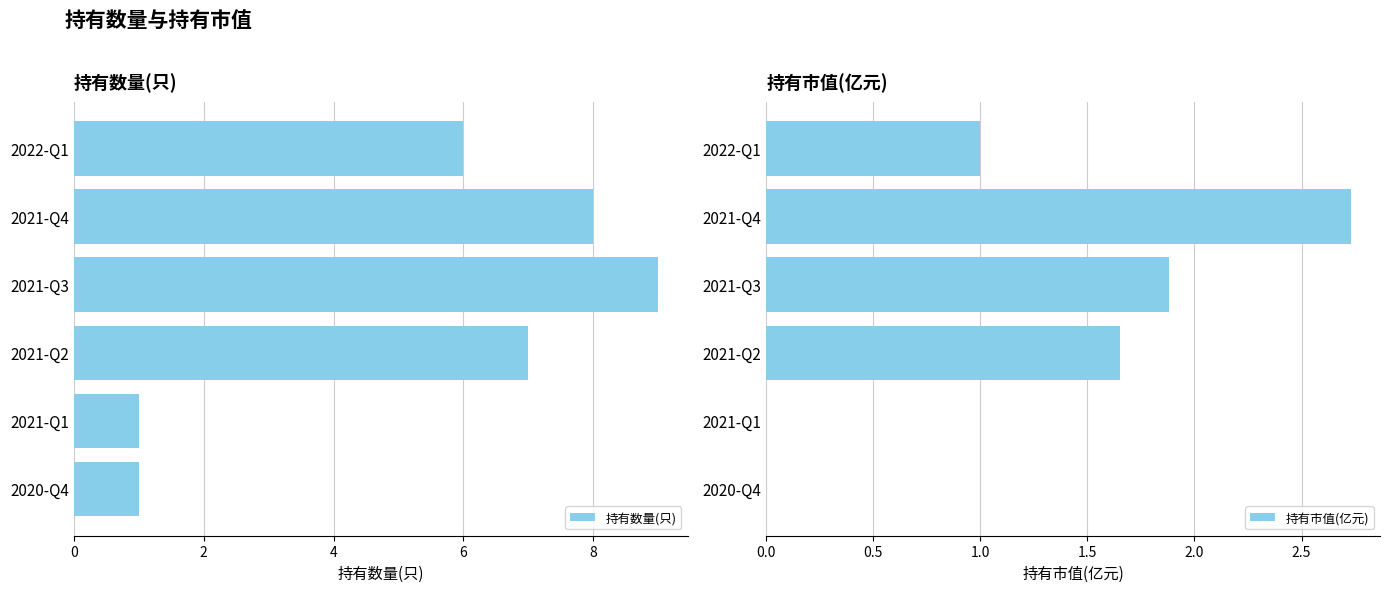

Reading left to right, what are all the values shown in this chart?

持有数量(只): 6.0	8.0	9.0	7.0	1.0	1.0
持有市值(亿元): 1.0	2.7	1.9	1.6	0.0	0.0